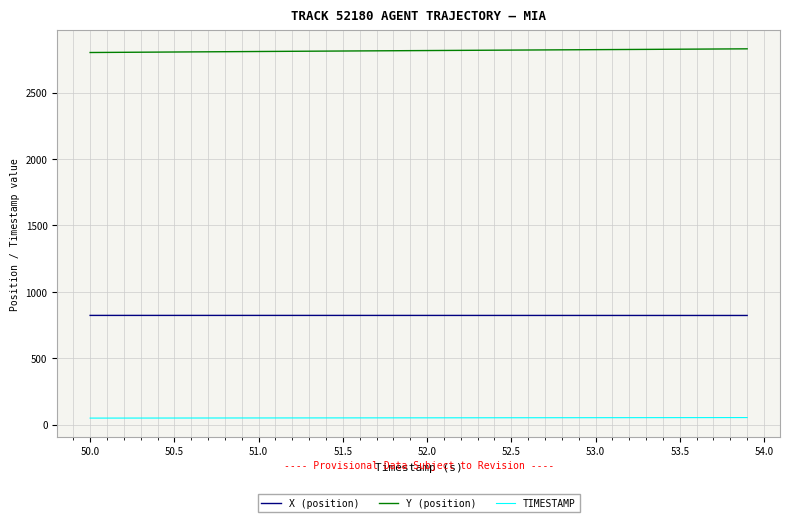

What is the sum of all TIMESTAMP values?

2078.0